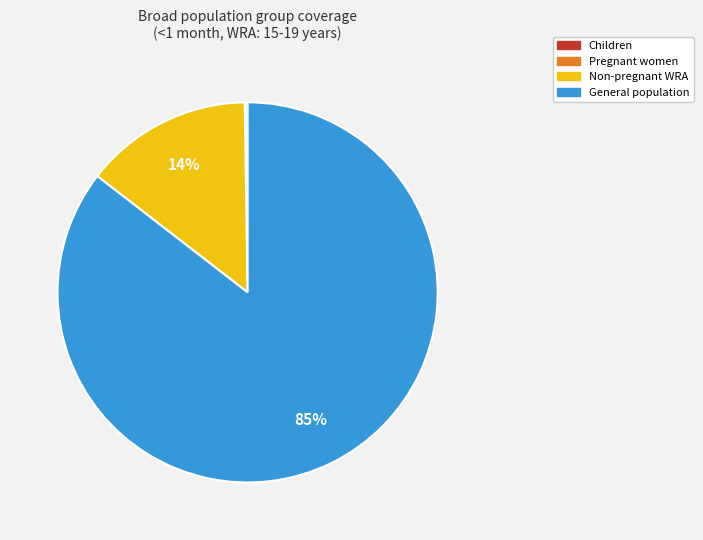

To the nearest percent, what is the average slice percentage?

25%